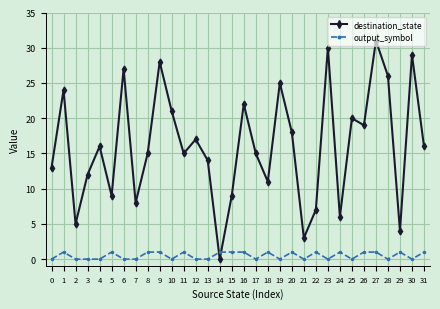

At how many categories does at least one series exceed 2?

31